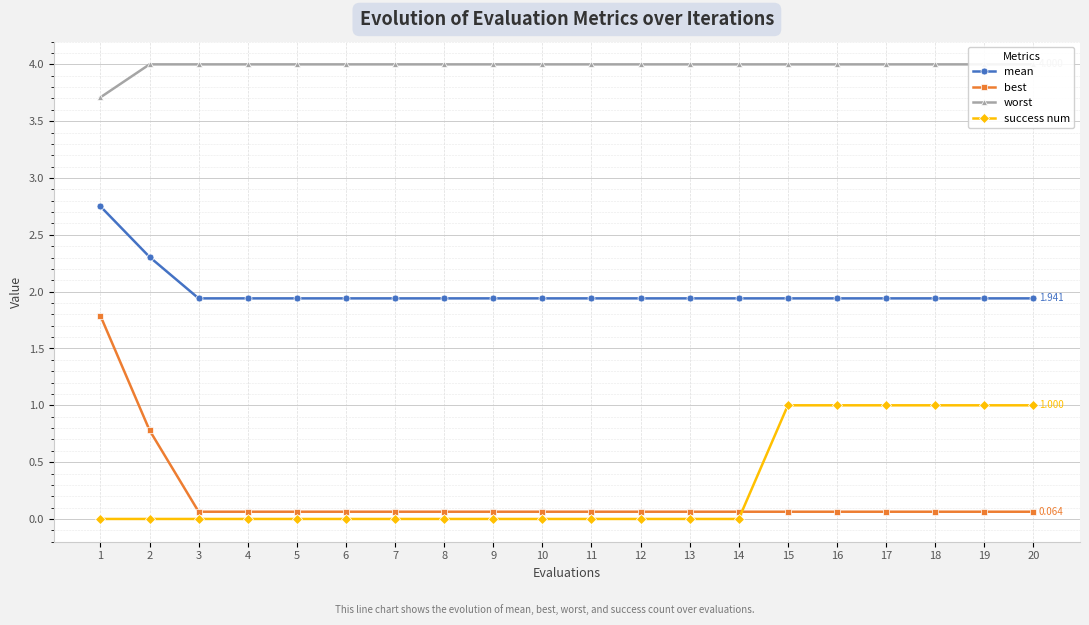

What are all the series names shown in the legend?

mean, best, worst, success num